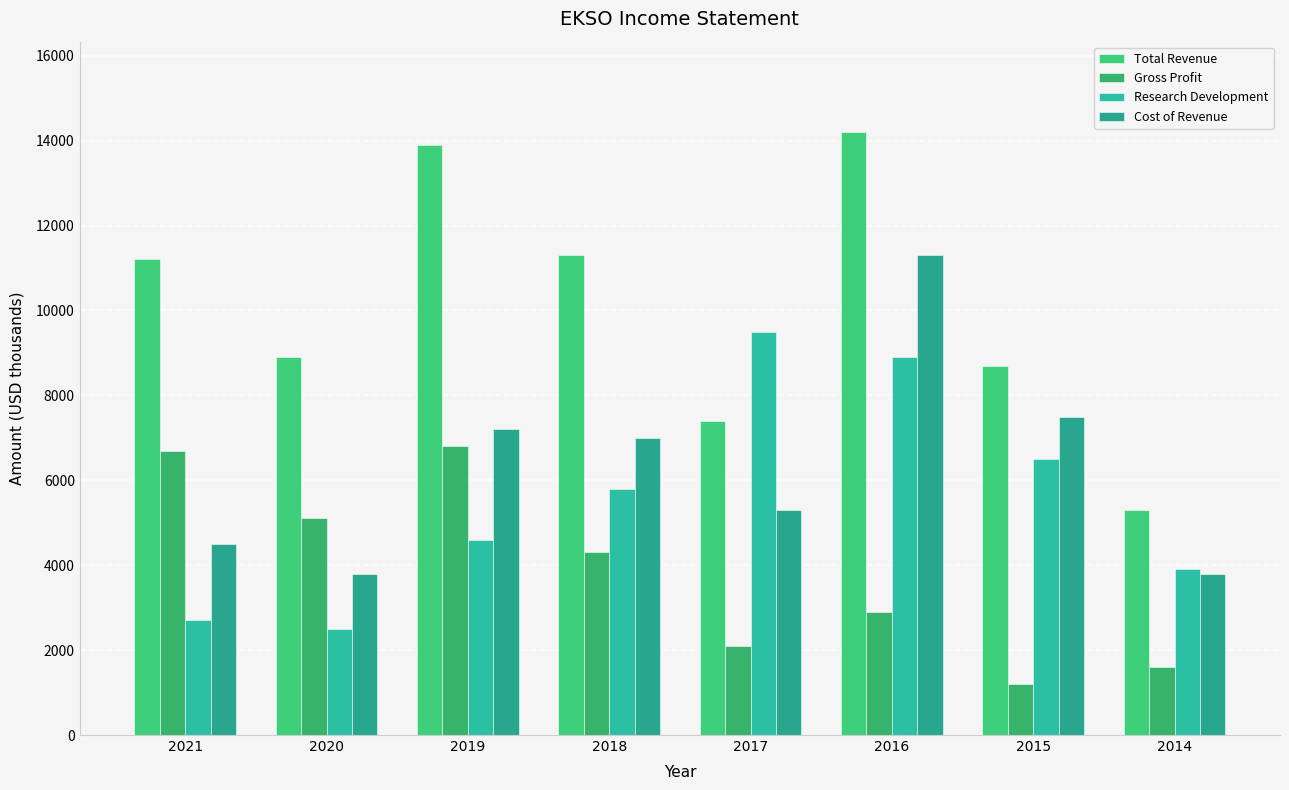

The value of Total Revenue at 2017 is 13067. True or false?

False